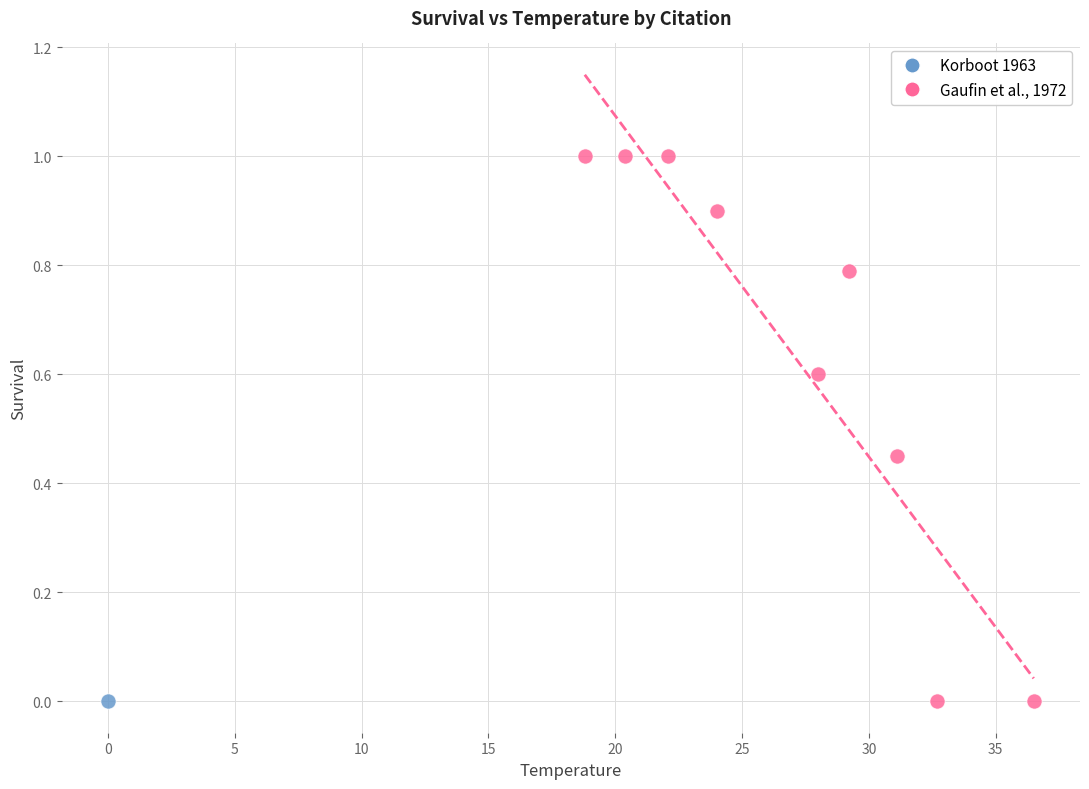

What are all the series names shown in the legend?

Korboot 1963, Gaufin et al., 1972